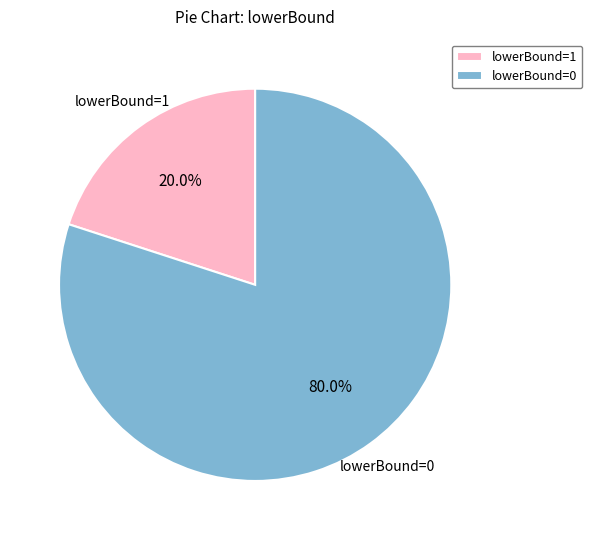

Which has a higher value, lowerBound=1 or lowerBound=0?

lowerBound=0